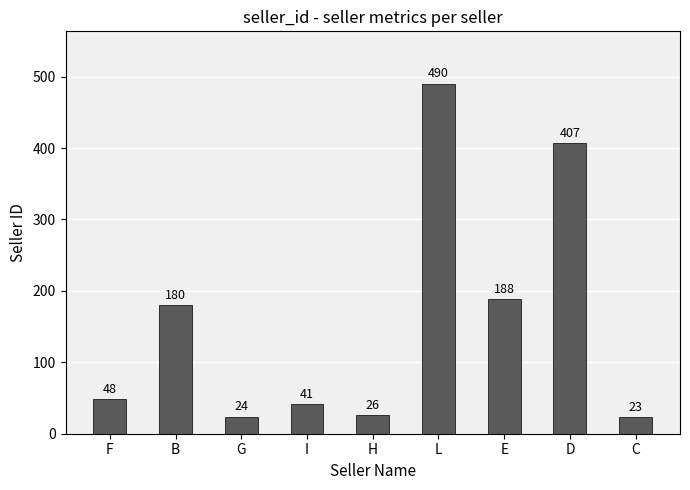

Reading left to right, what are all the values shown in this chart?

48	180	24	41	26	490	188	407	23